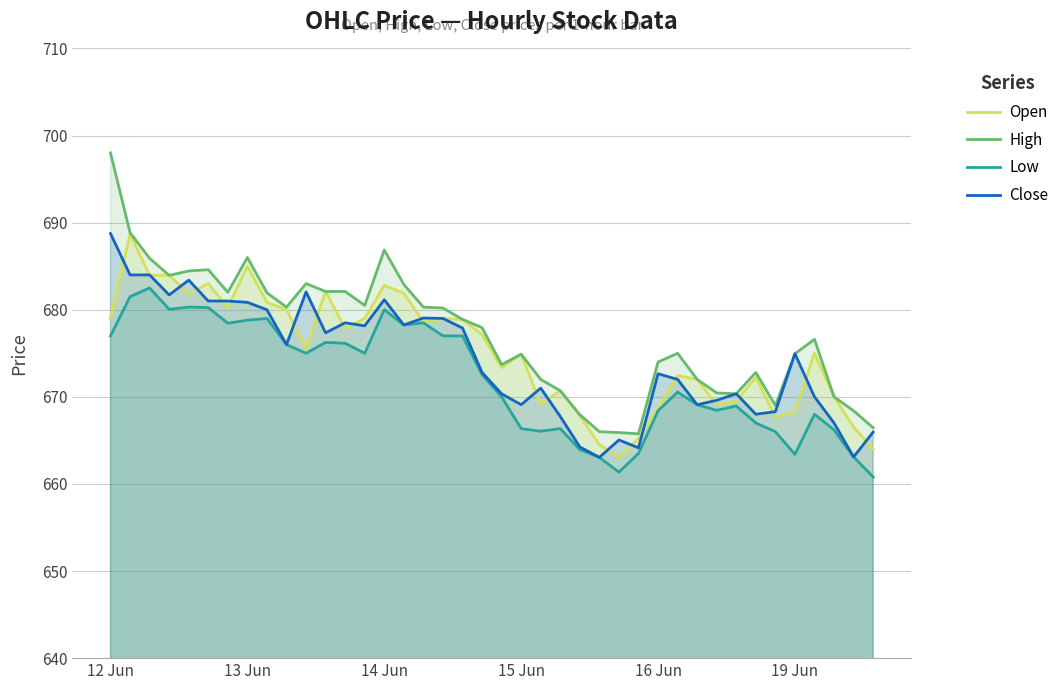

How many data points in High are less than 677?

20